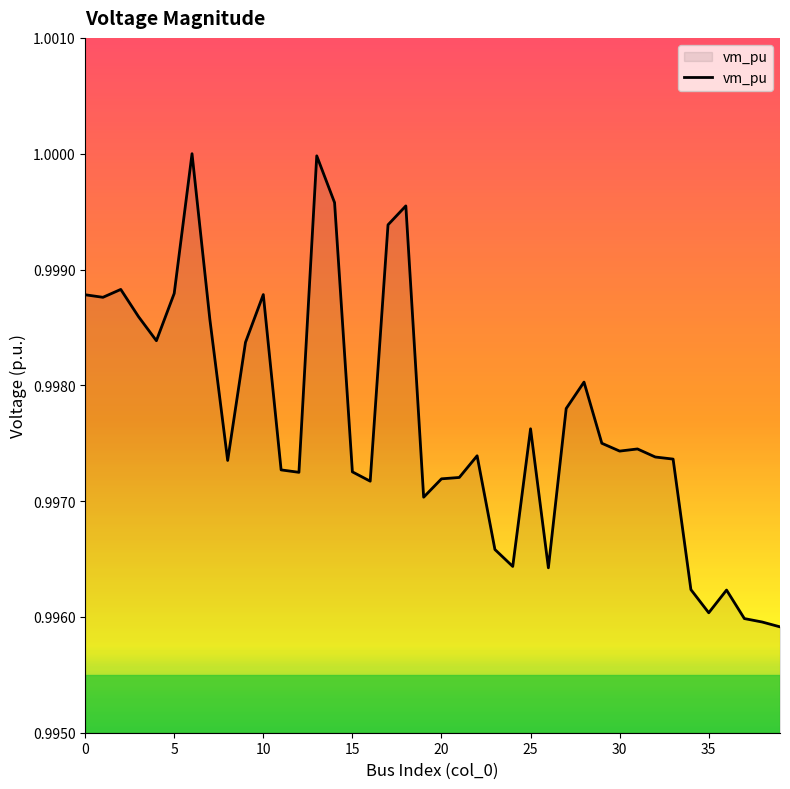

True or false: the data shows 0.3 at 0.

False